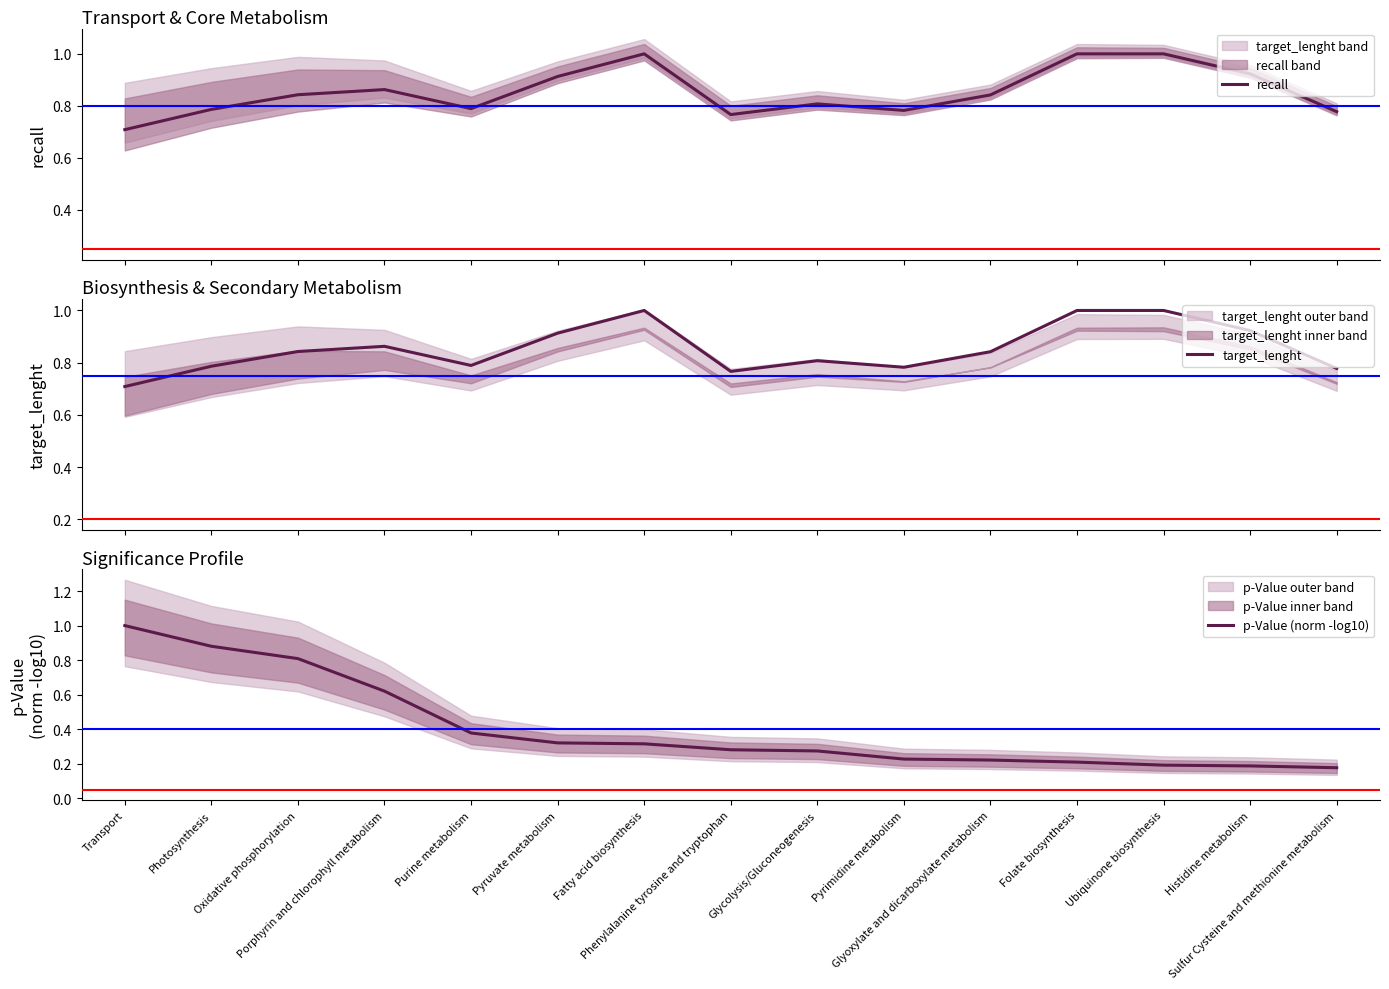

The value of recall at Histidine metabolism is 0.2. True or false?

False